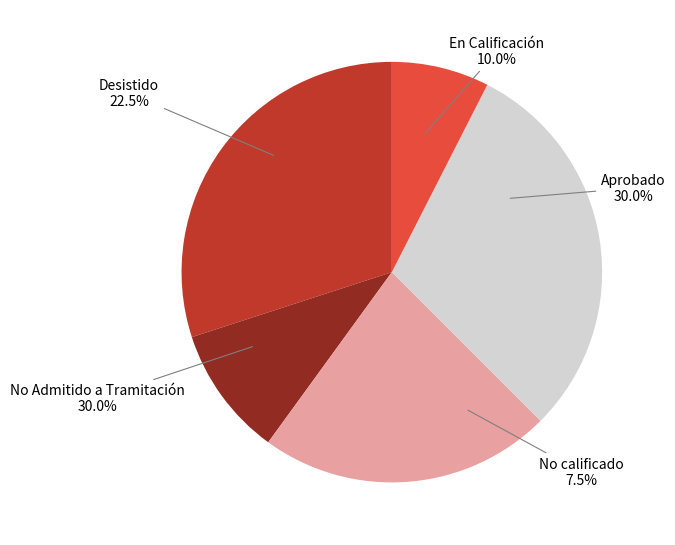

The No calificado slice represents 20% of the pie. True or false?

False